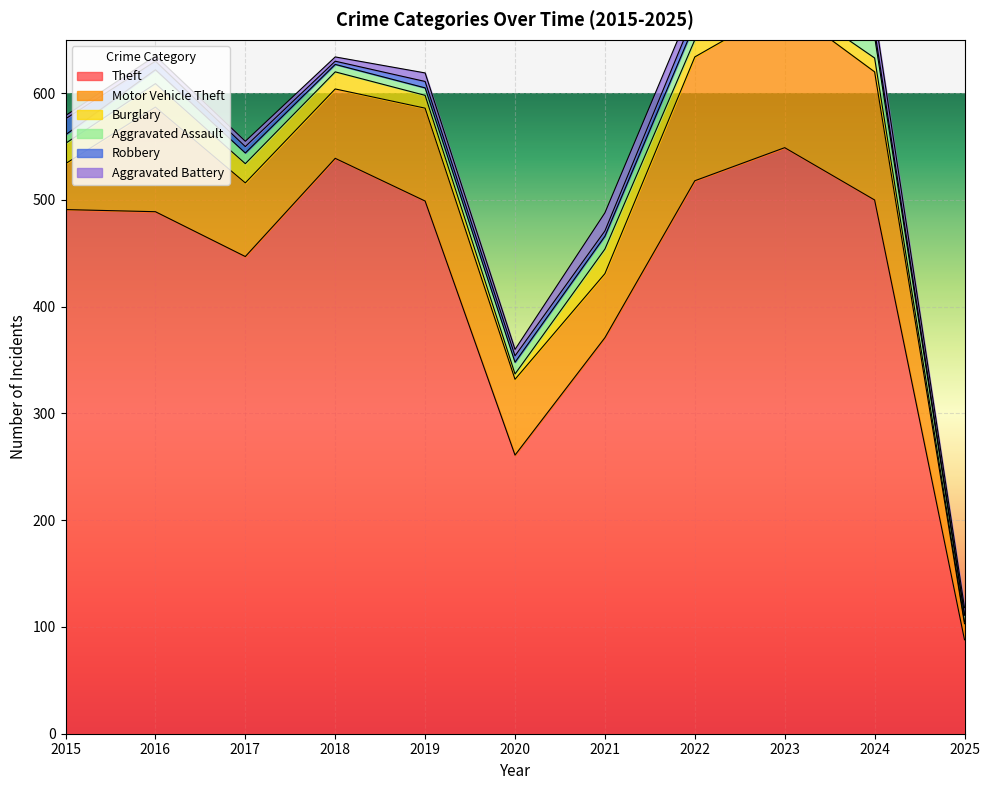

Count the number of data series in this chart.

6